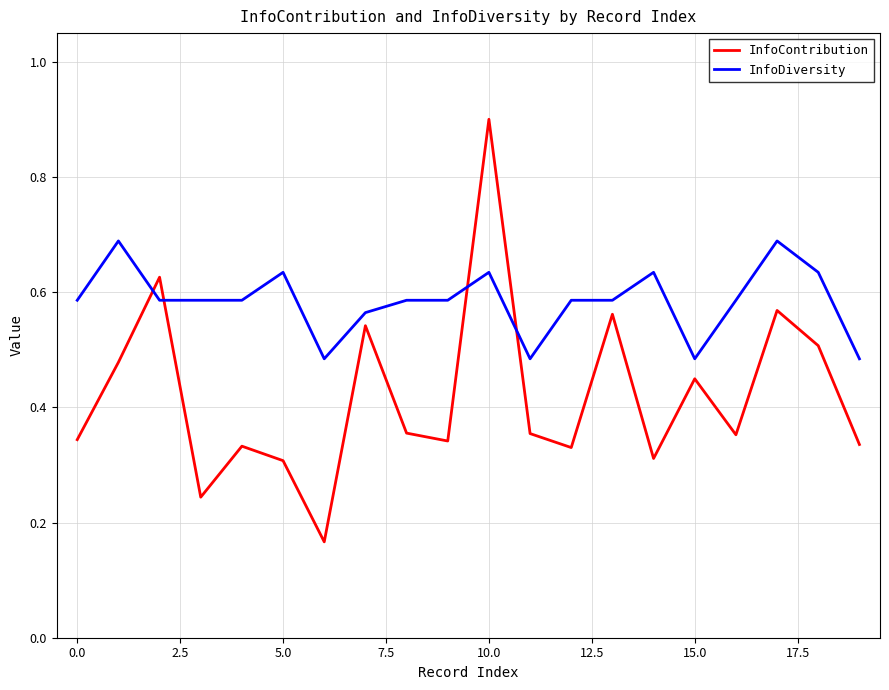

How many lines are shown in the chart?

2